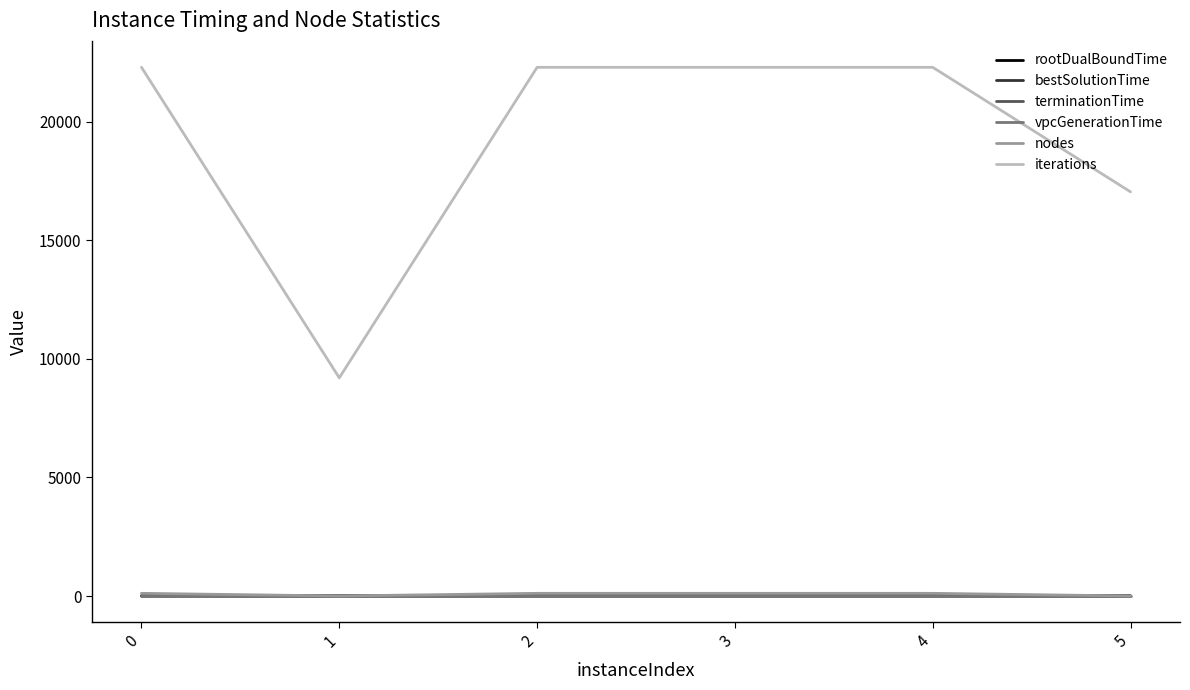

True or false: rootDualBoundTime and iterations cross at least once.

False